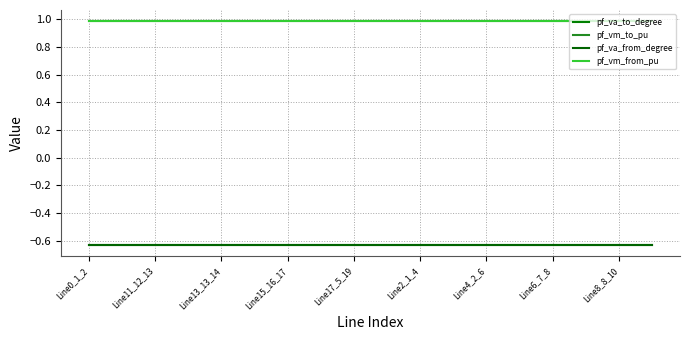

At which category is the sum across all series the highest?

Line15_16_17